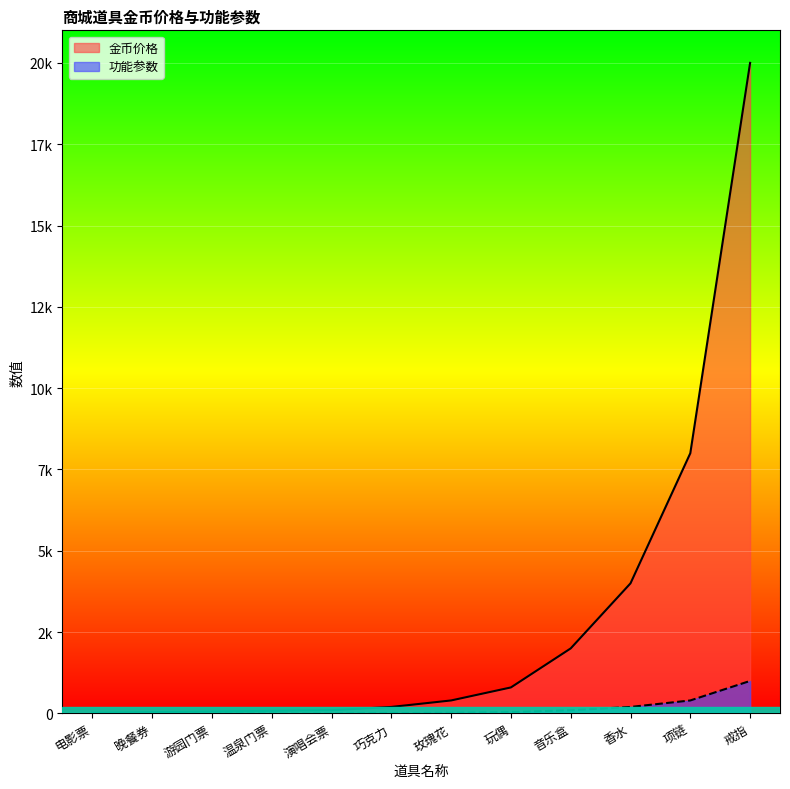

Reading left to right, list all the values displayed in this chart.

金币价格: 20	40	60	80	100	200	400	800	2000	4000	8000	20000
功能参数: 0	0	0	0	0	10	20	40	100	200	400	1000